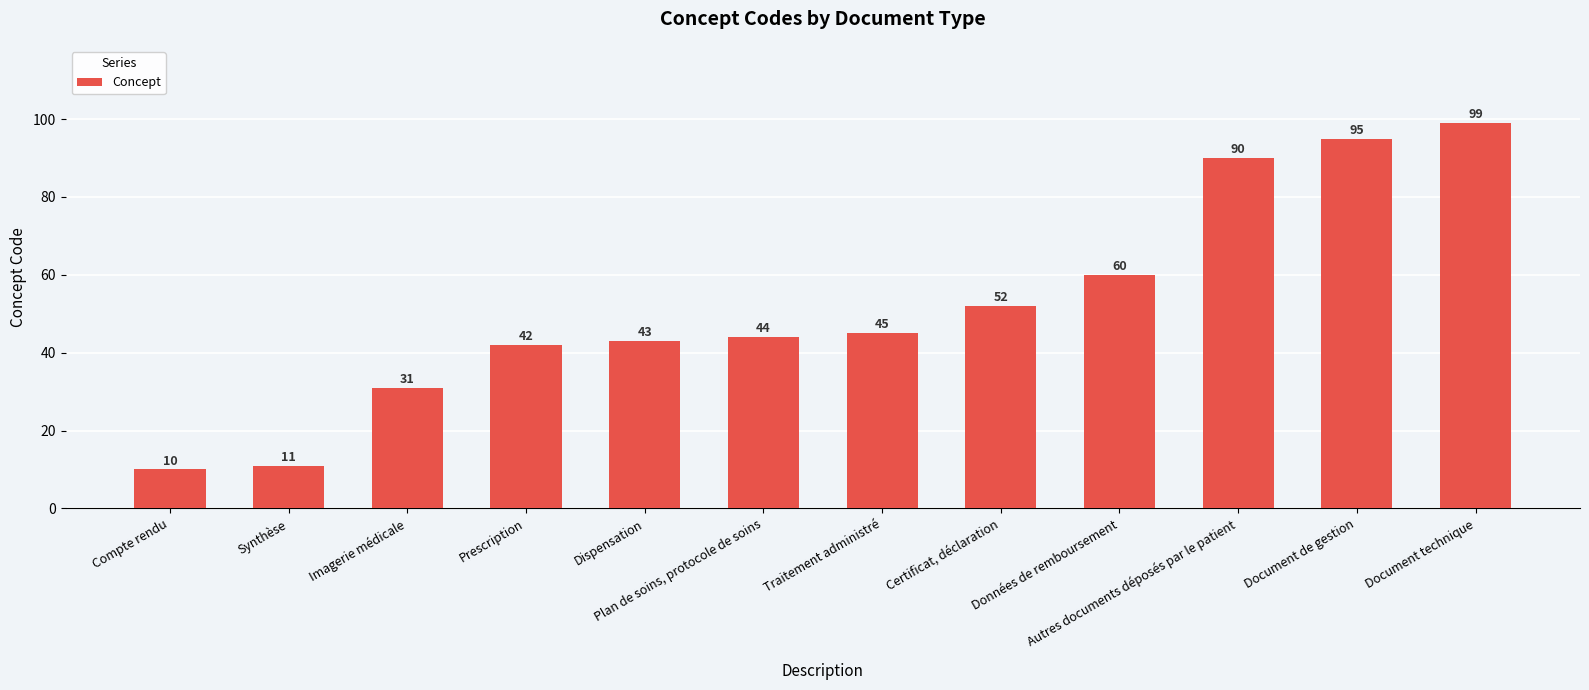

Reading right to left, list all the values displayed in this chart.

99	95	90	60	52	45	44	43	42	31	11	10